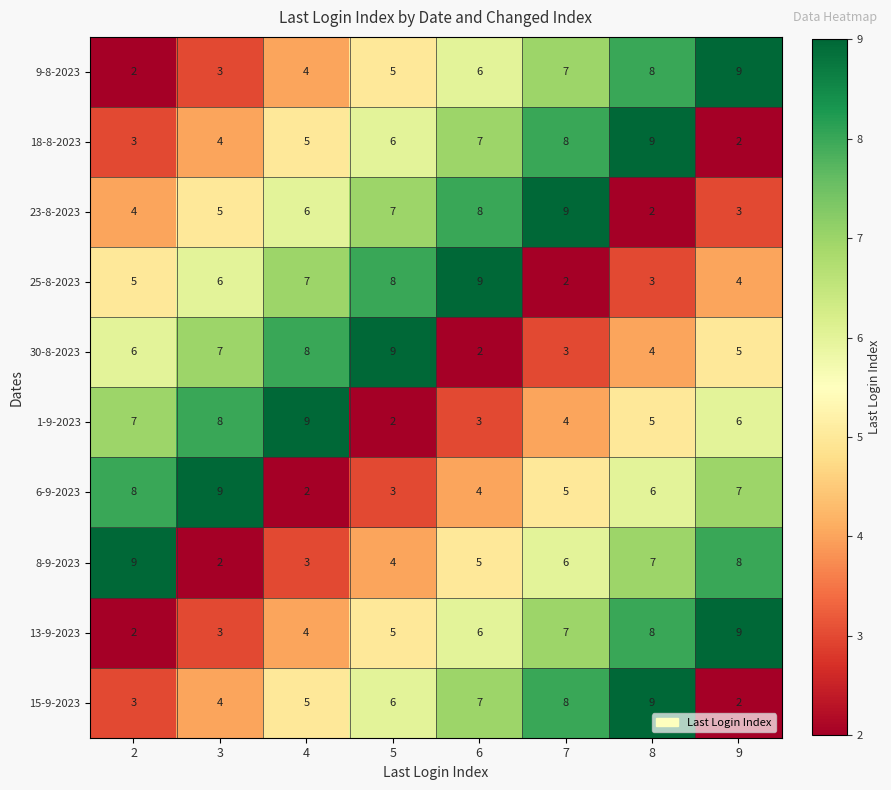

Count the number of categories in the chart.

8